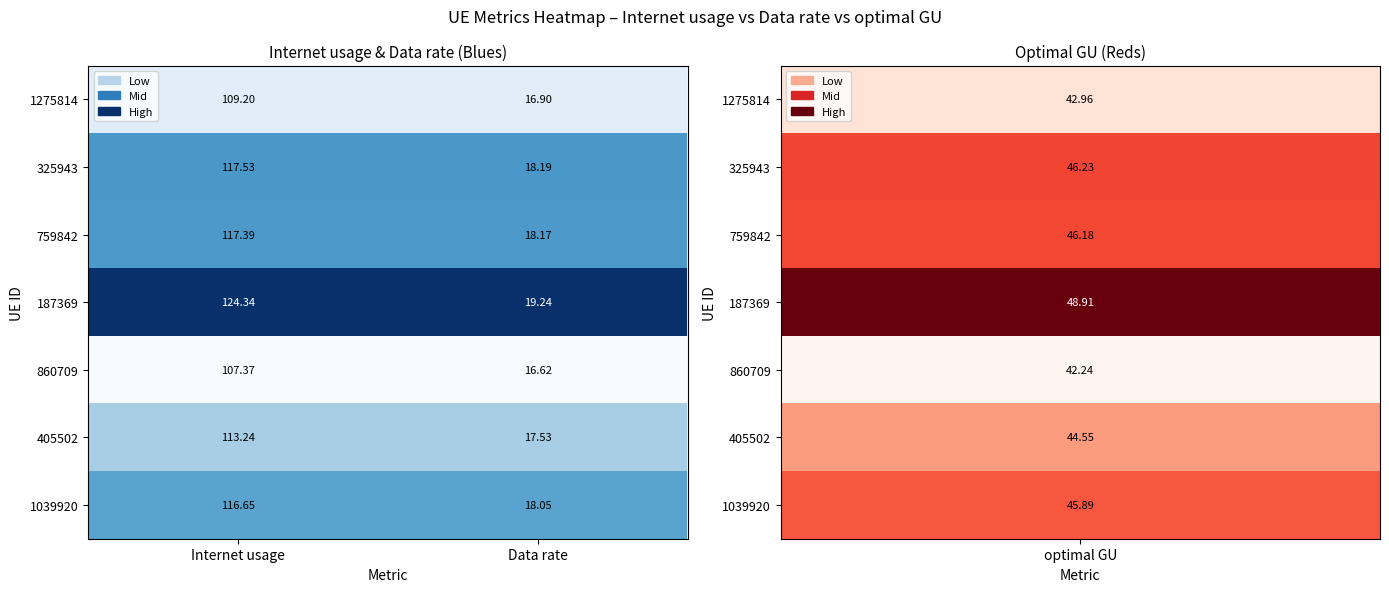

Is the value of 325943 at Data rate greater than the value of 1039920 at Data rate?

Yes